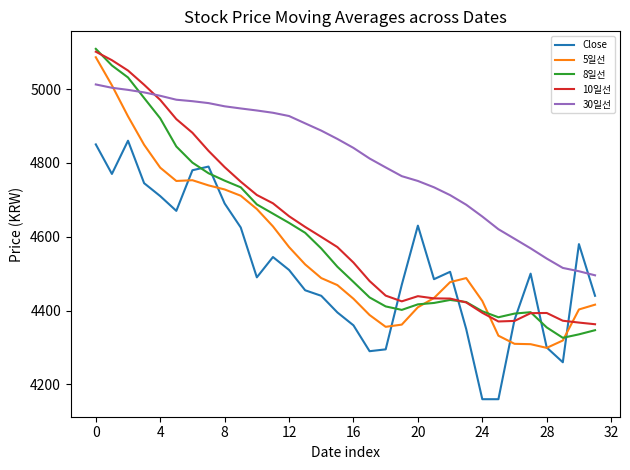

Which series has the largest total across all categories?

30일선